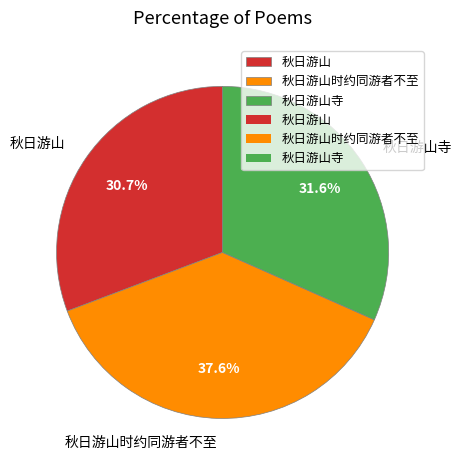

Approximately how many times larger is the value at 秋日游山时约同游者不至 compared to 秋日游山寺?

1.2